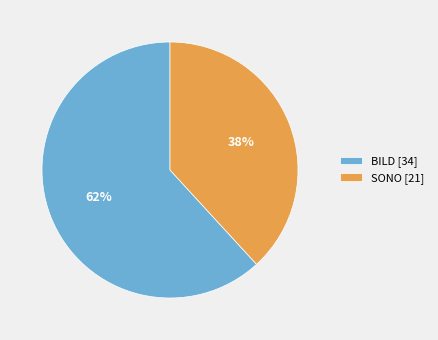

To the nearest percent, what is the difference between the largest and smallest slice percentages?

24%